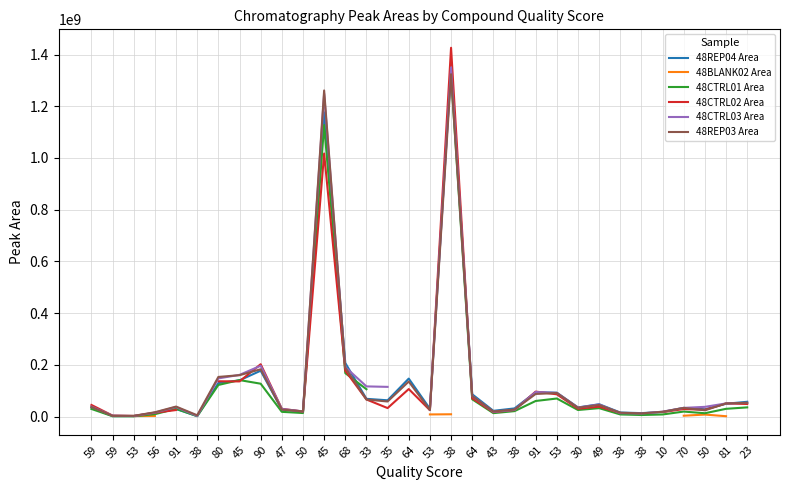

Which has a higher value, 23 or 45?

45